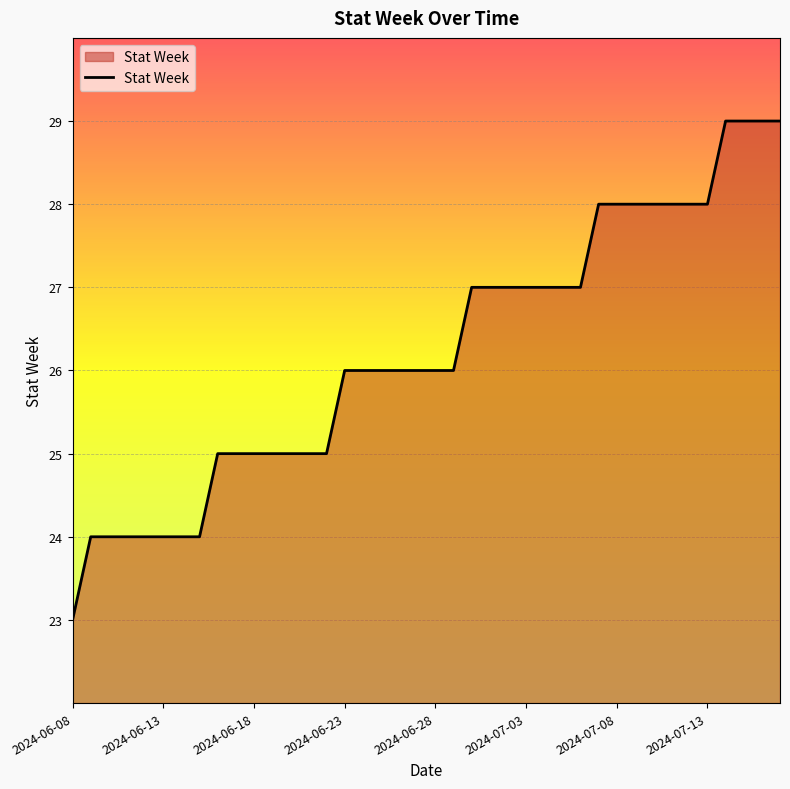

What is the difference between the second highest and second lowest values?

5